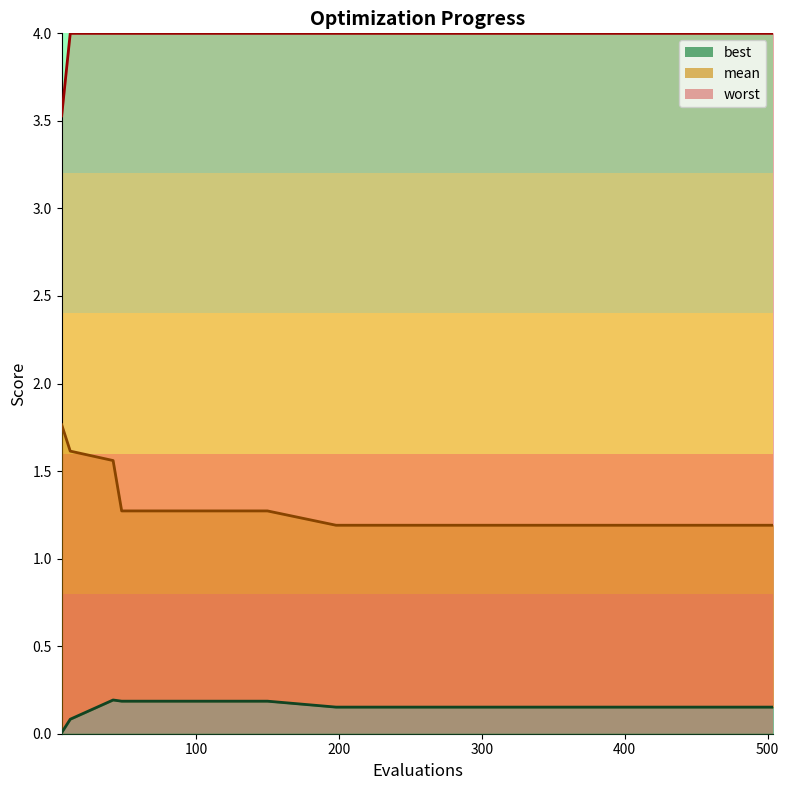

At 336, list the series in order from largest to smallest.

worst, mean, best